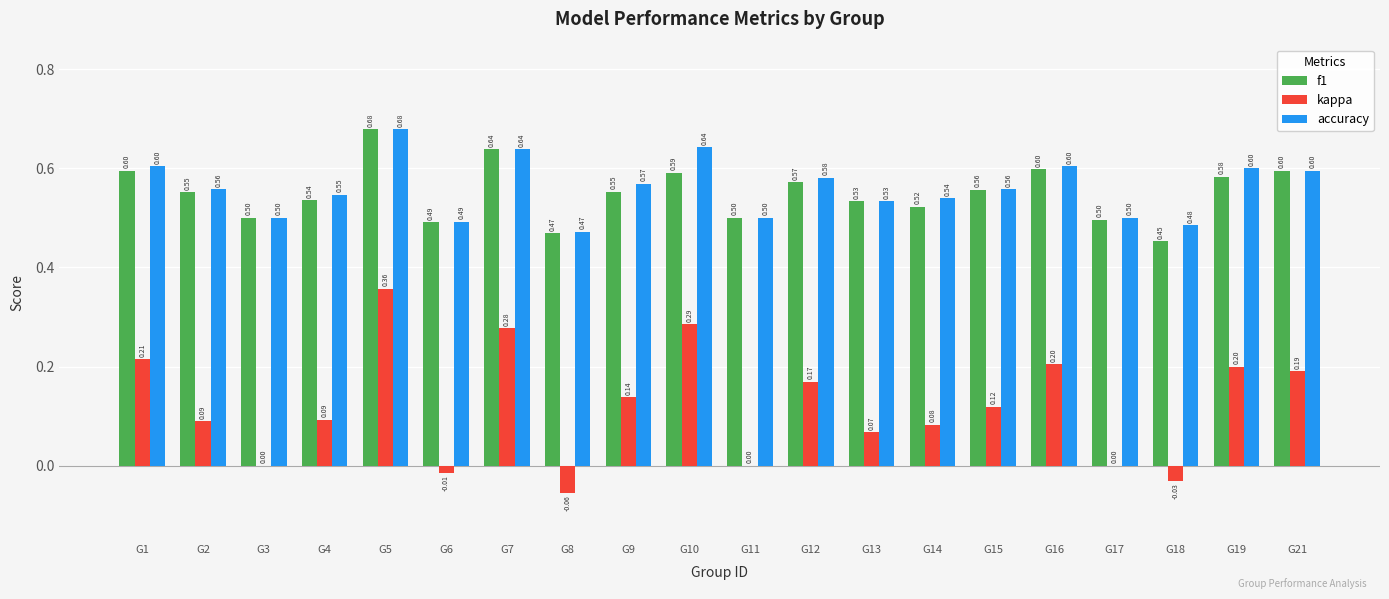

What is the sum of the f1 values at G19 and G2?

1.1